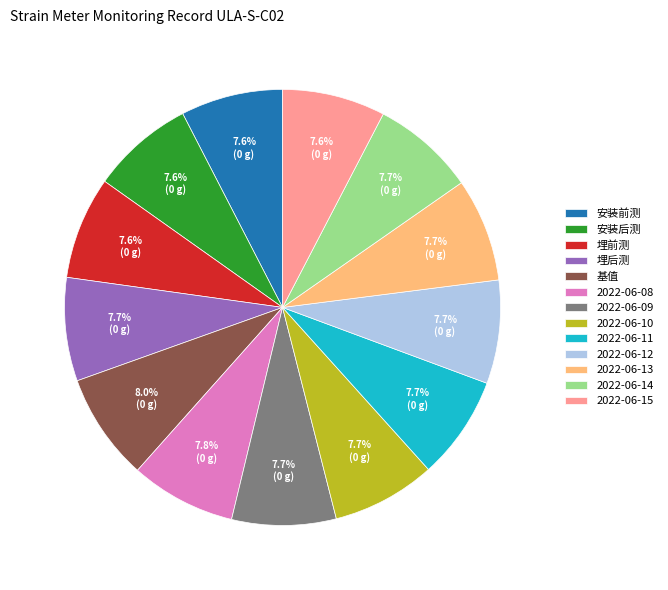

Is 2022-06-15 the majority of the pie?

No